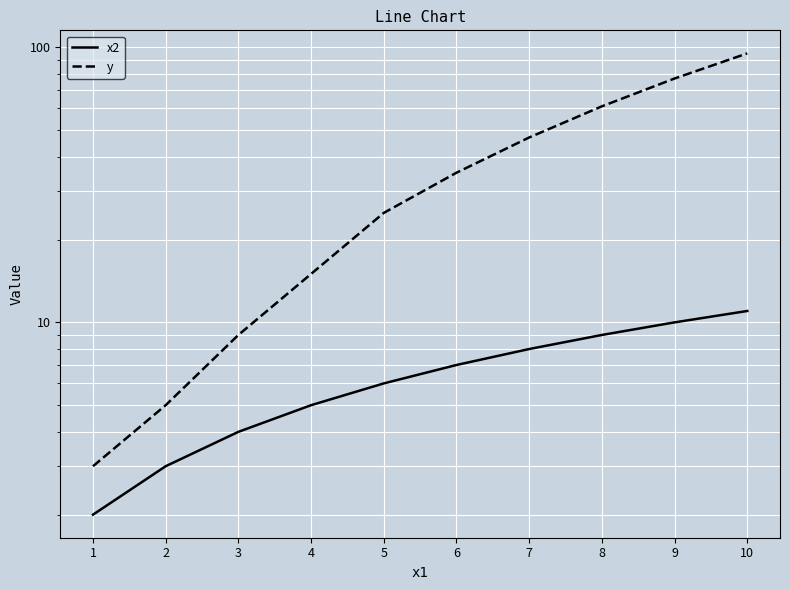

What is the value of the x2 point at the 6th from the left?

7